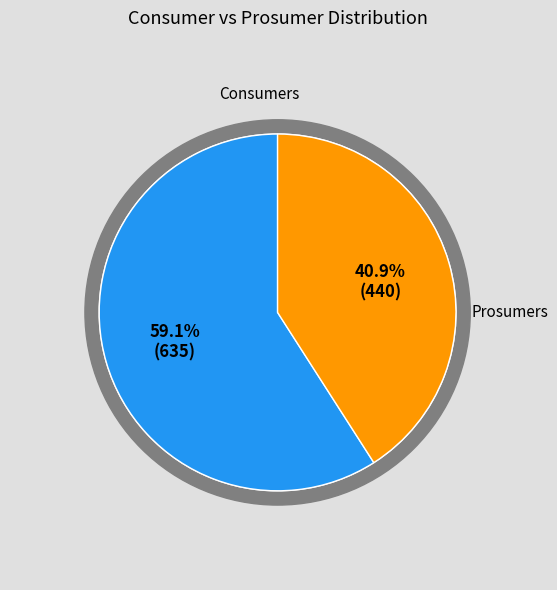

What is the largest slice in the pie chart?

Consumers